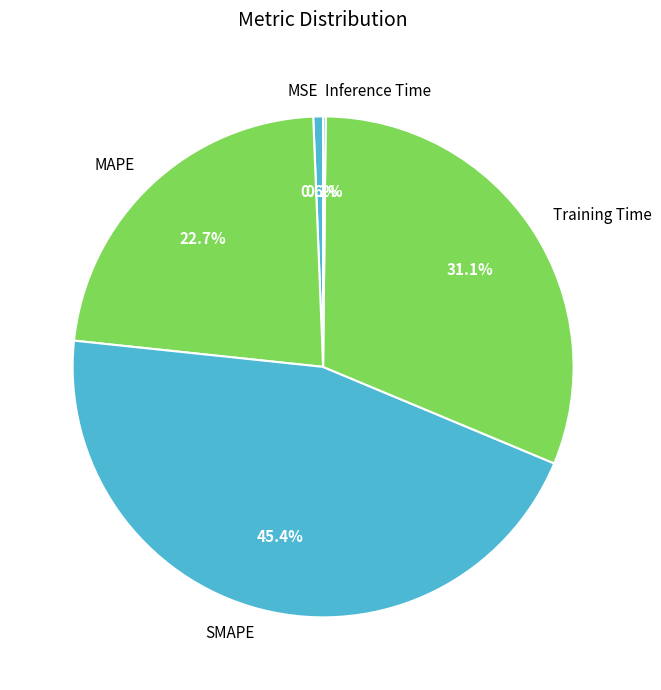

Is the sum of Training Time and MSE greater than half?

No